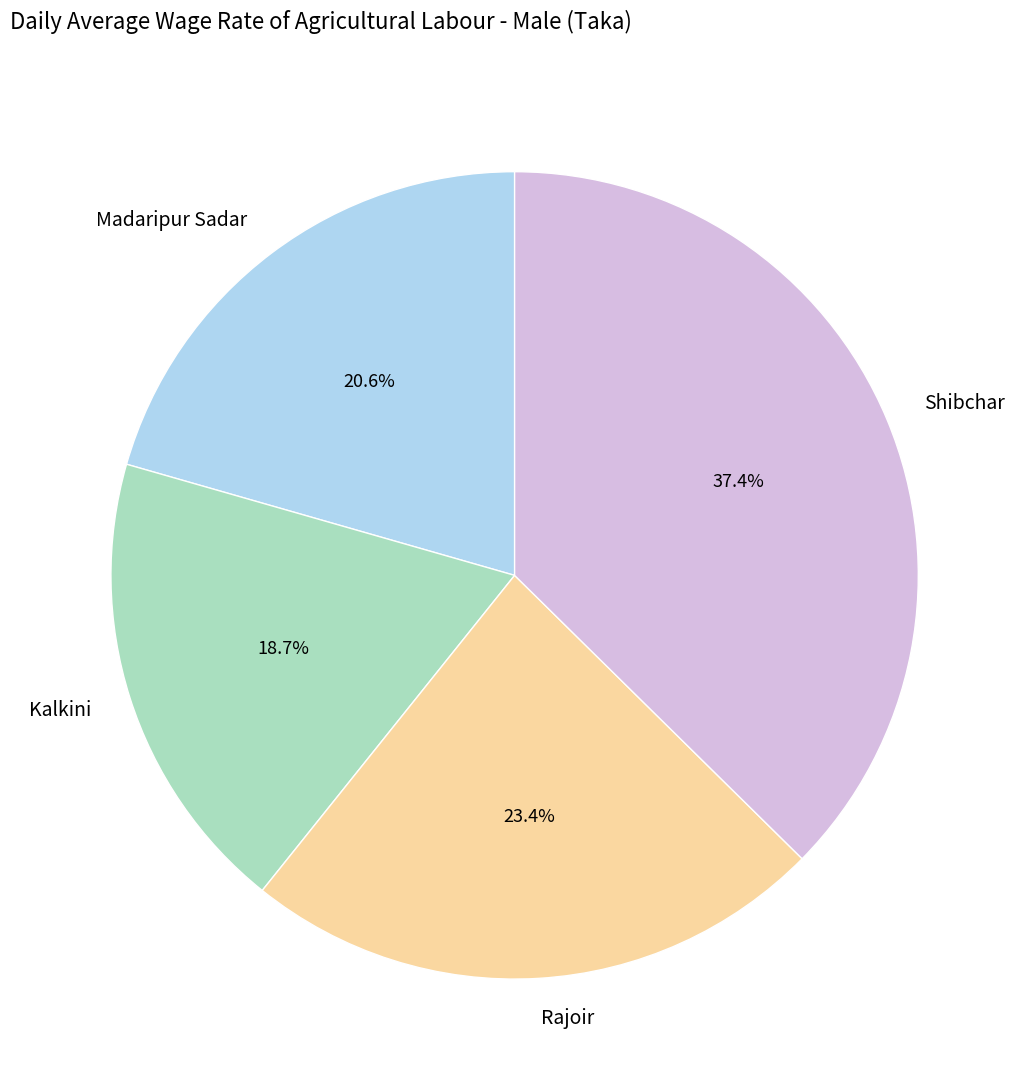

How many segments does this pie chart have?

4